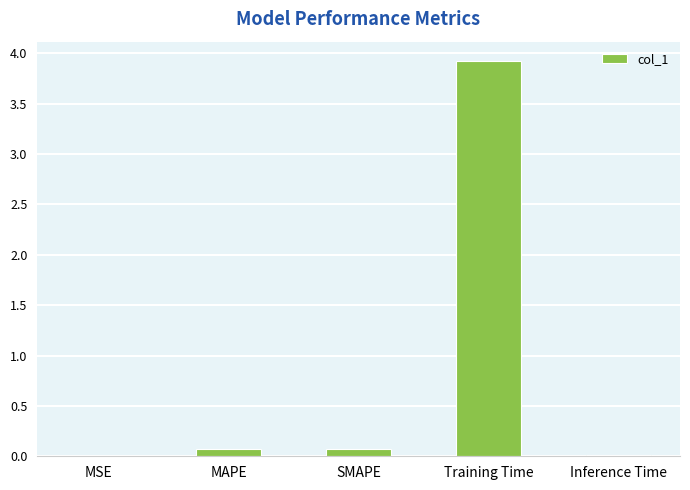

What is the change in value from Training Time to Inference Time?

-3.9